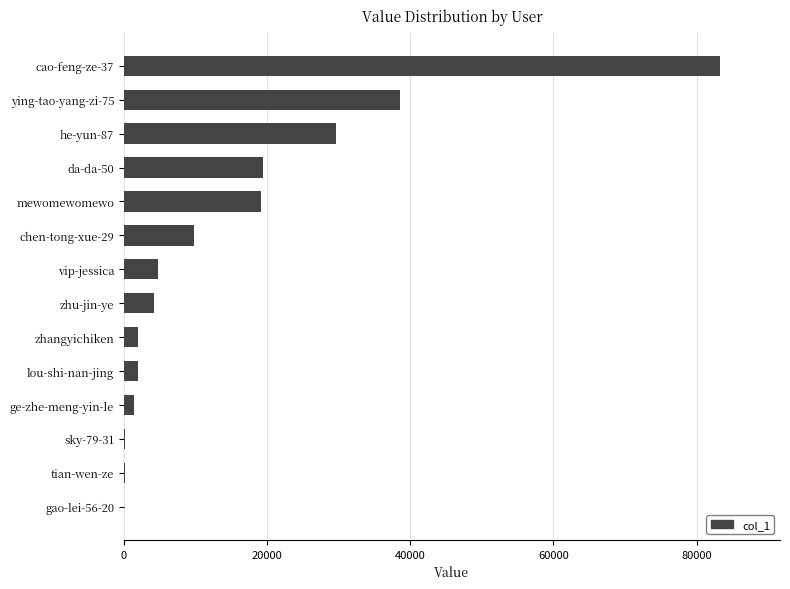

What is the change in value from vip-jessica to da-da-50?

+14661